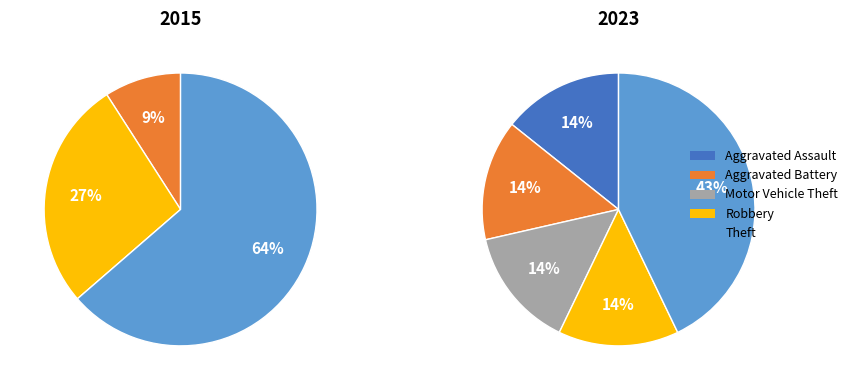

Which category has the smallest portion of the pie?

Aggravated Assault